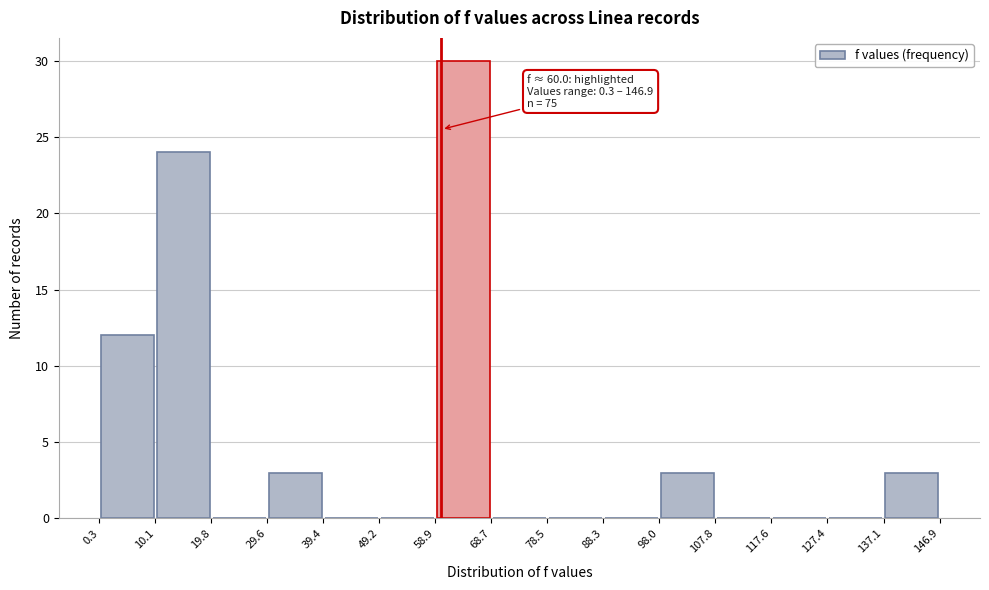

Which range on the x-axis has the tallest bar?

58.9 to 68.7